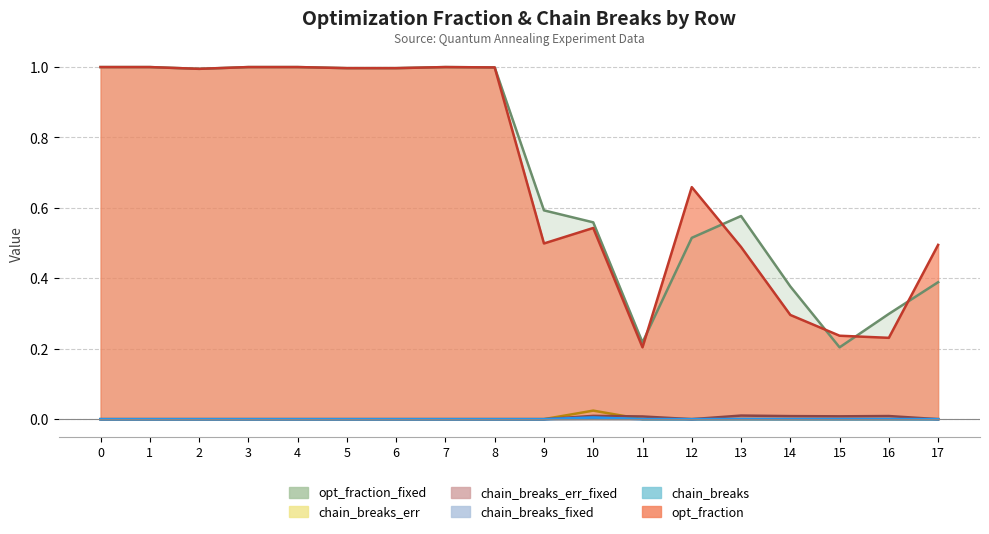

Reading right to left, what are all the values shown in this chart?

opt_fraction: 0.5	0.2	0.2	0.3	0.5	0.7	0.2	0.5	0.5	1.0	1.0	1.0	1.0	1.0	1.0	1.0	1.0	1.0
opt_fraction_fixed: 0.4	0.3	0.2	0.4	0.6	0.5	0.2	0.6	0.6	1.0	1.0	1.0	1.0	1.0	1.0	1.0	1.0	1.0
chain_breaks: 0.0	0.0	0.0	0.0	0.0	0.0	0.0	0.0	0.0	0.0	0.0	0.0	0.0	0.0	0.0	0.0	0.0	0.0
chain_breaks_err: 0.0	0.0	0.0	0.0	0.0	0.0	0.0	0.0	0.0	0.0	0.0	0.0	0.0	0.0	0.0	0.0	0.0	0.0
chain_breaks_fixed: 0.0	0.0	0.0	0.0	0.0	0.0	0.0	0.0	0.0	0.0	0.0	0.0	0.0	0.0	0.0	0.0	0.0	0.0
chain_breaks_err_fixed: 0.0	0.0	0.0	0.0	0.0	0.0	0.0	0.0	0.0	0.0	0.0	0.0	0.0	0.0	0.0	0.0	0.0	0.0